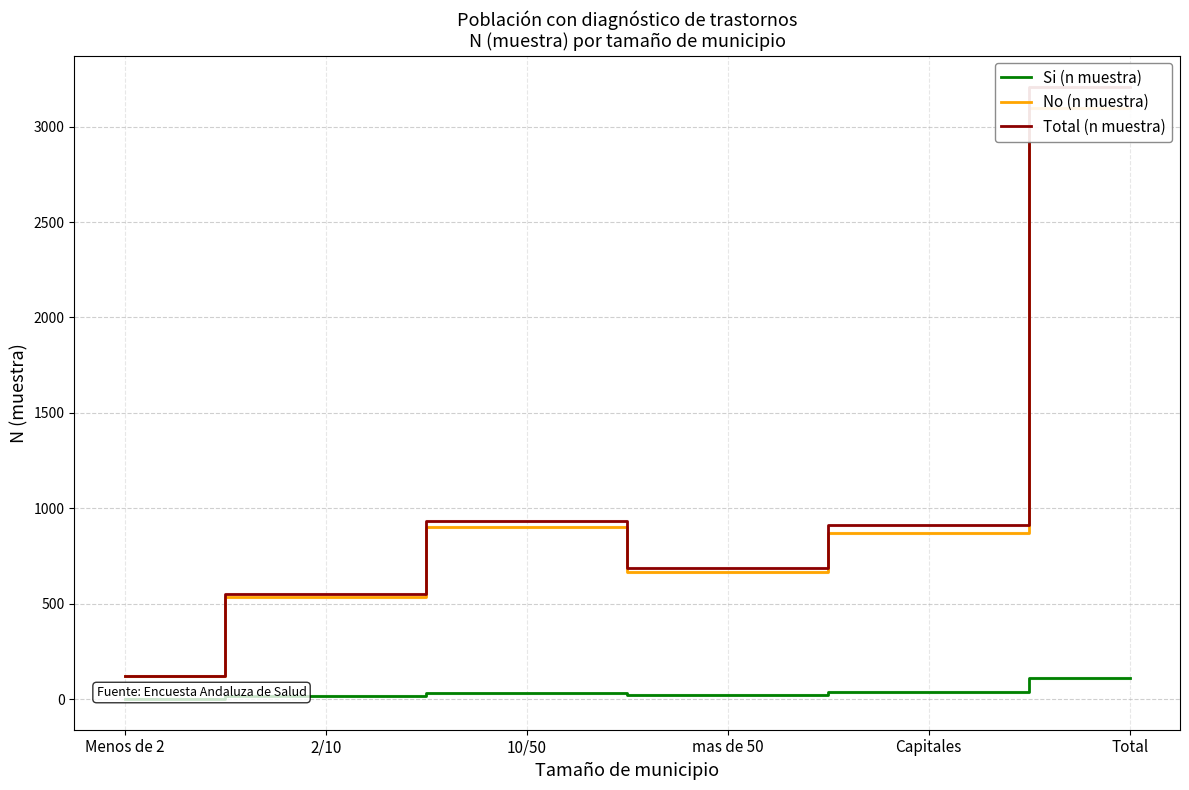

How many data points does each series have?

6